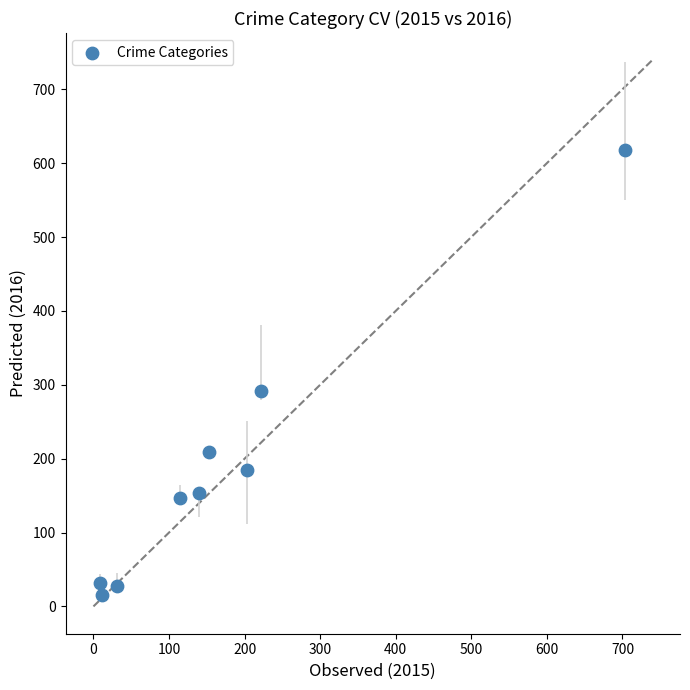

What Y value in the scatter plot is closest to 316?

292